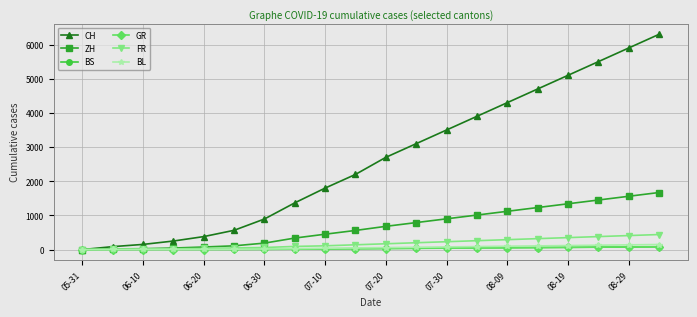

Which series has the largest total across all categories?

CH